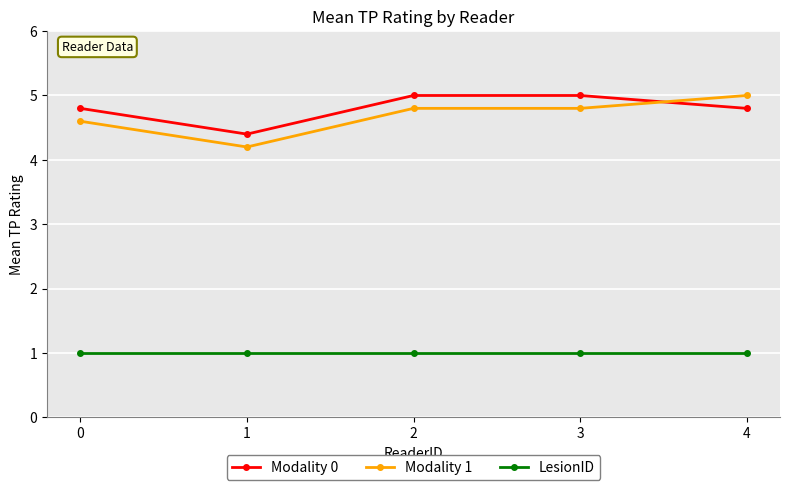

Is the value of Modality 0 at 3 greater than the value of LesionID at 0?

Yes